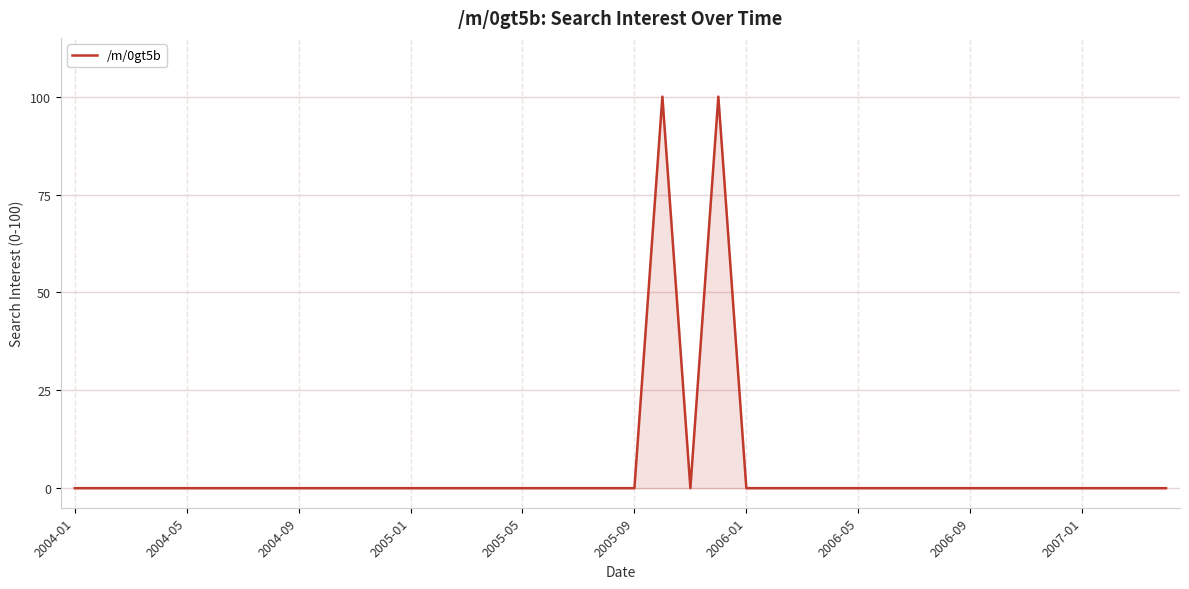

What is the difference between the maximum and second lowest values?

100